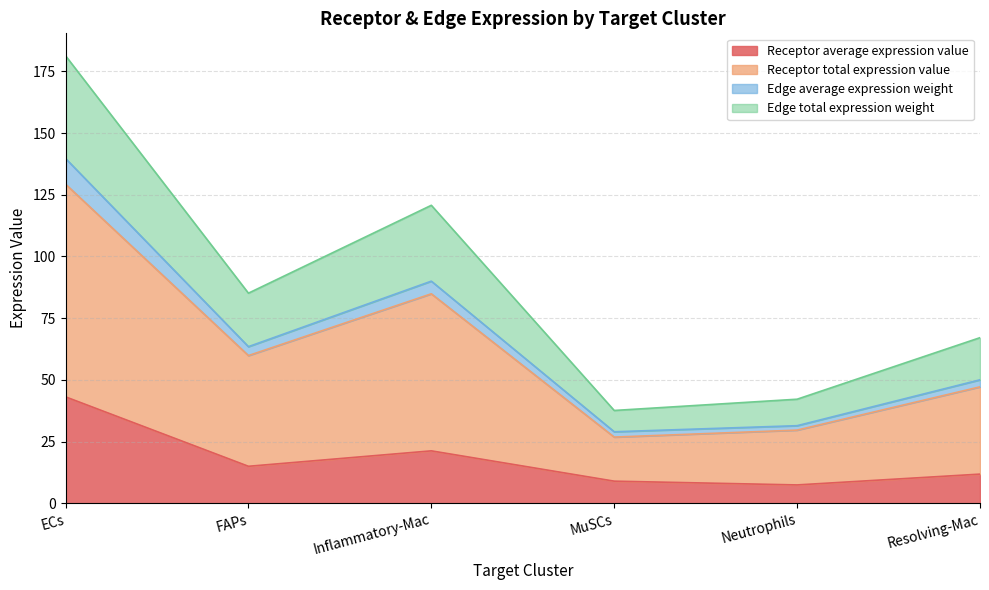

Which series has the widest spread of values?

Receptor total expression value